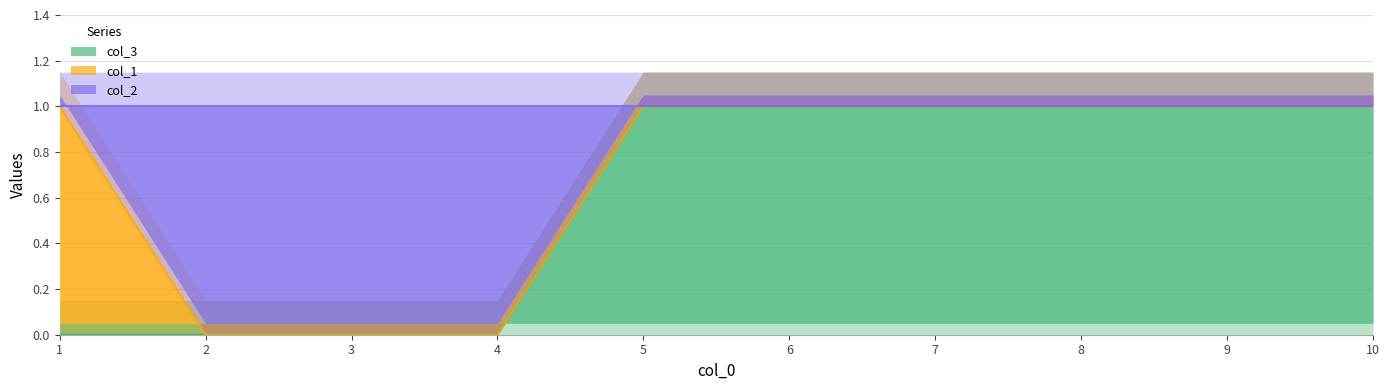

True or false: col_3 has a value of 0 at 2.

True